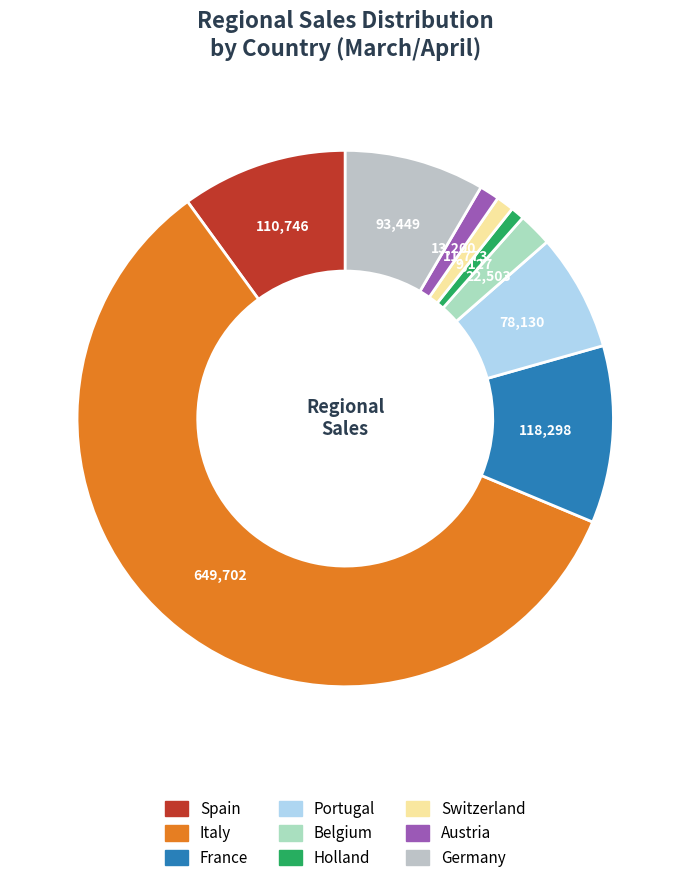

How many segments does this pie chart have?

9